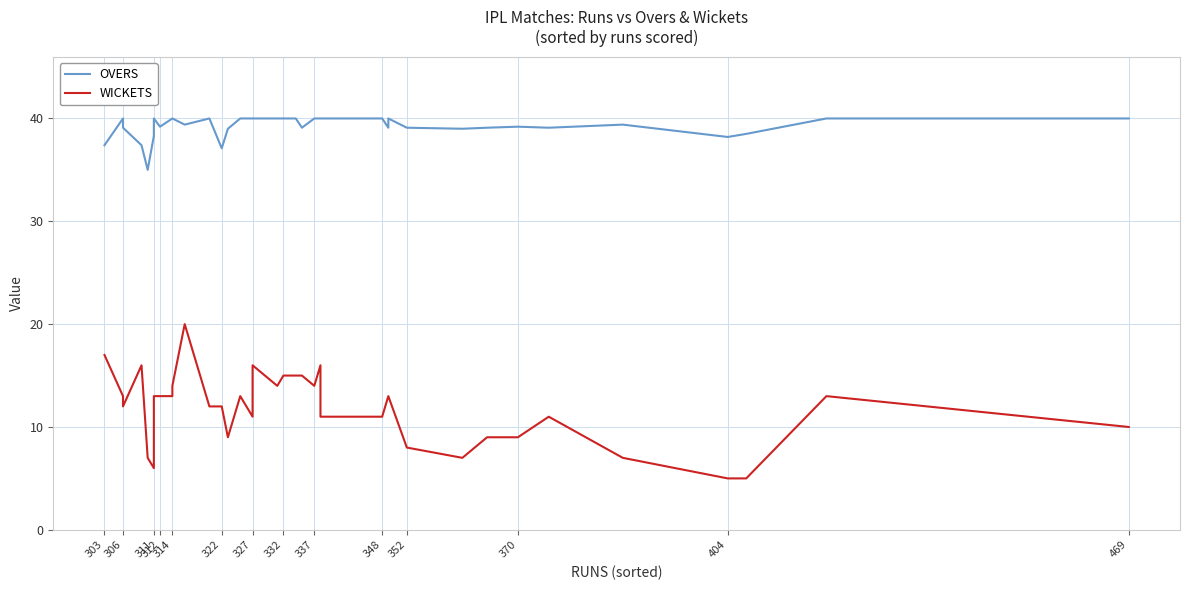

What is the sum of all WICKETS values?

477.0